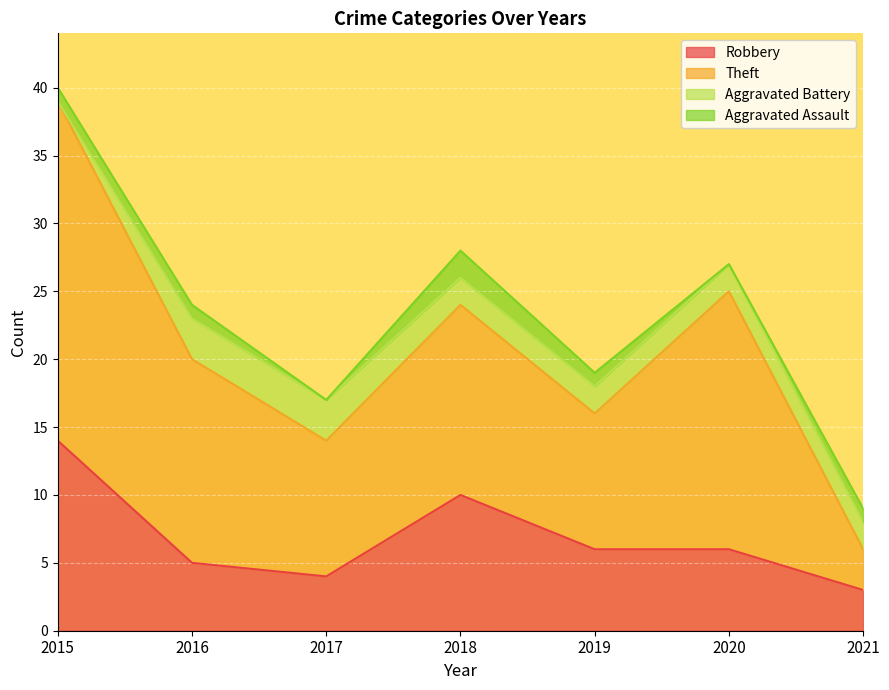

True or false: Robbery and Theft cross at least once.

False